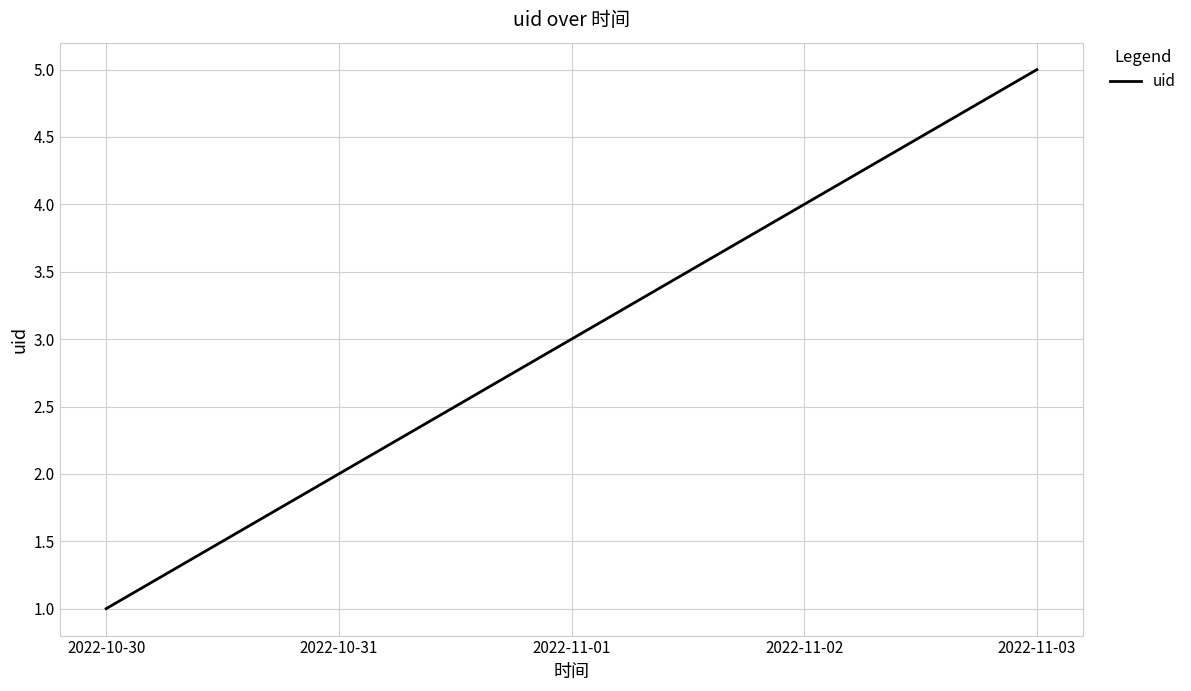

What is the maximum value shown in the chart?

5